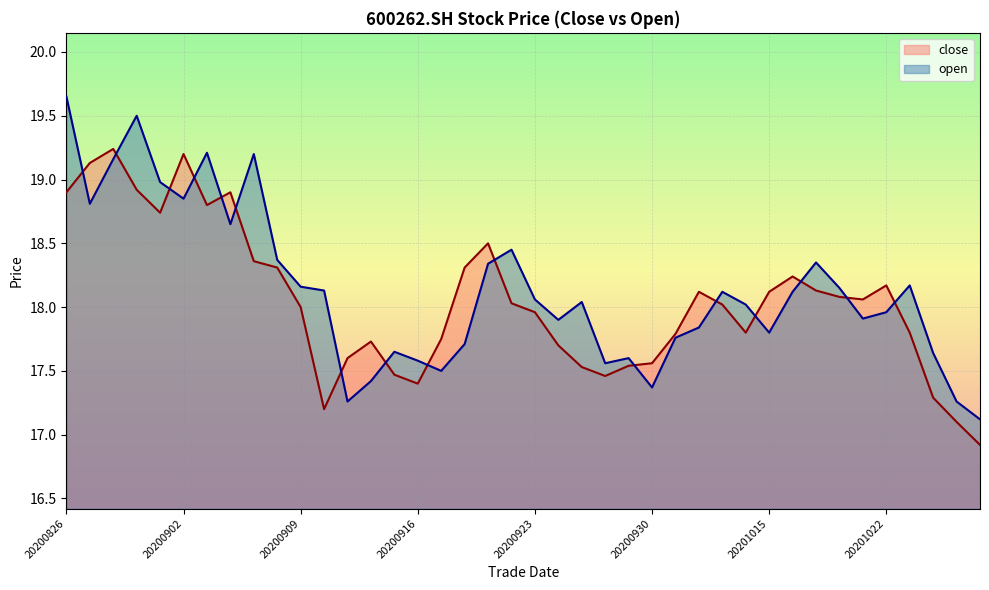

Rank the categories by open value from lowest to highest.

20201028, 20200911, 20201027, 20200930, 20200914, 20200917, 20200928, 20200916, 20200929, 20201026, 20200915, 20200918, 20201009, 20201015, 20201012, 20200924, 20201021, 20201022, 20201014, 20200925, 20200923, 20201013, 20201016, 20200910, 20201020, 20200909, 20201023, 20200921, 20201019, 20200908, 20200922, 20200904, 20200827, 20200902, 20200901, 20200828, 20200907, 20200903, 20200831, 20200826